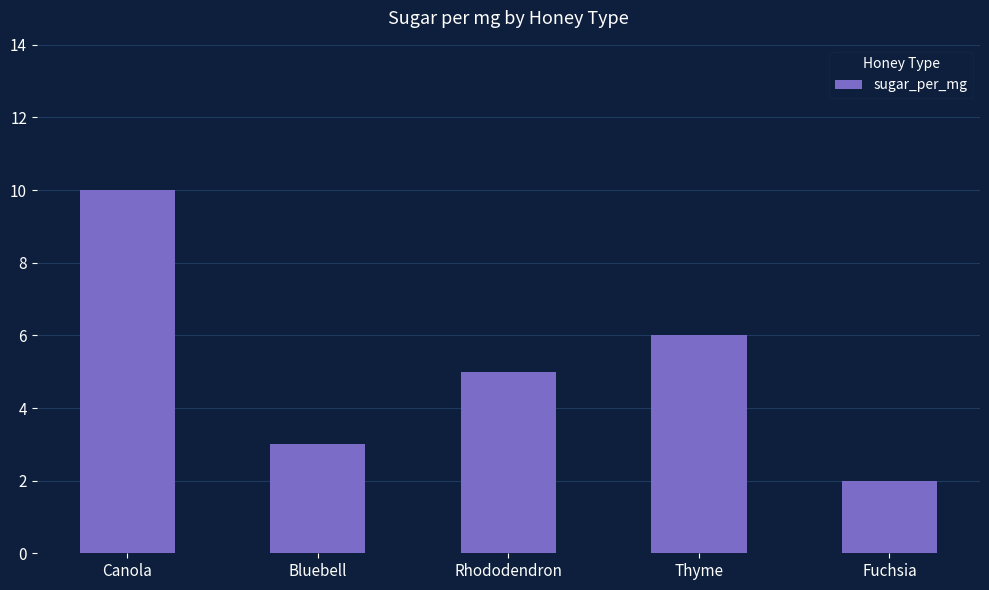

Reading left to right, list all the values displayed in this chart.

10	3	5	6	2